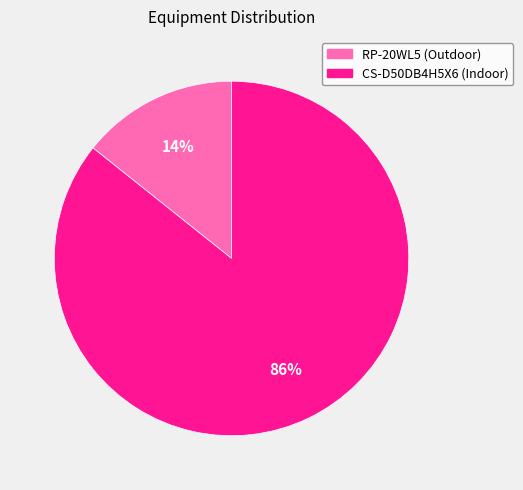

Is it true that CS-D50DB4H5X6 (Indoor) is 86% of the pie?

True